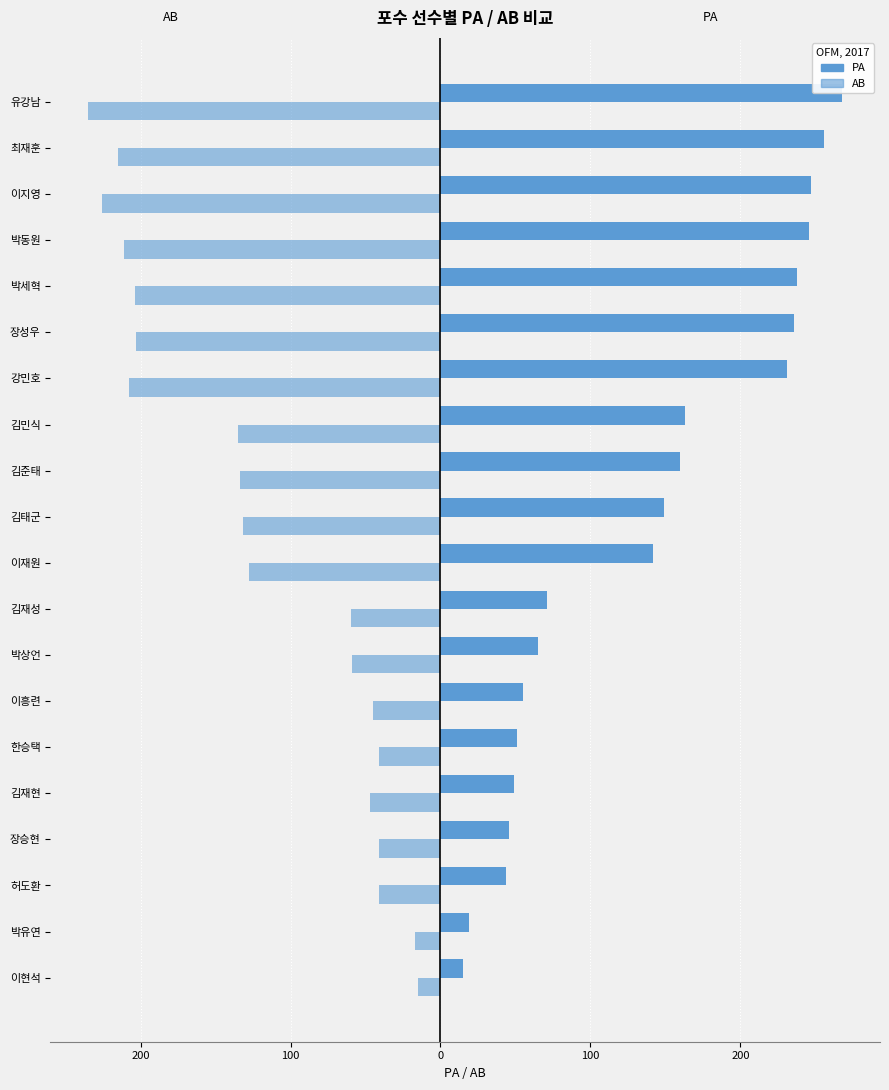

What value does the AB series have at 박동원, to the nearest 5?

-210